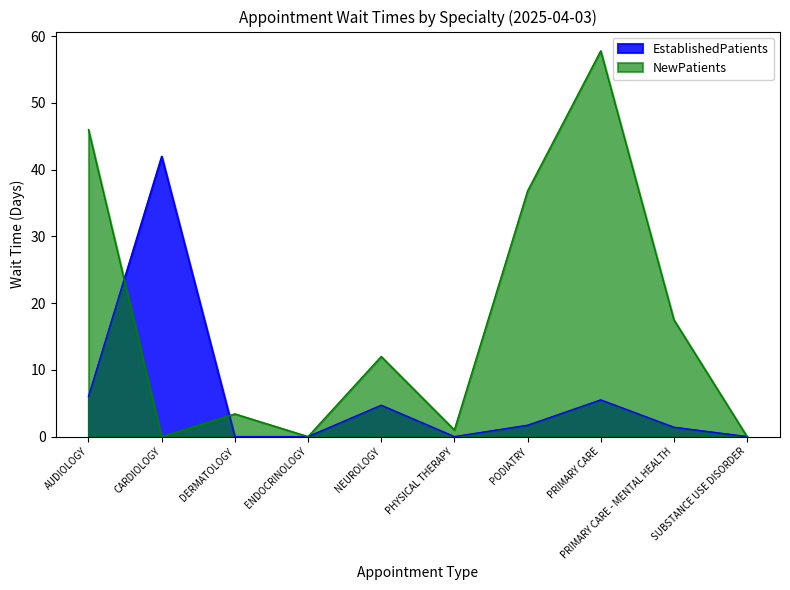

Reading right to left, transcribe all the data shown in this chart.

EstablishedPatients: 0.0	1.4	5.5	1.7	0.0	4.7	0.0	0.0	42.0	6.0
NewPatients: 0.0	17.5	57.8	36.8	1.0	12.0	0.0	3.4	0.0	46.0